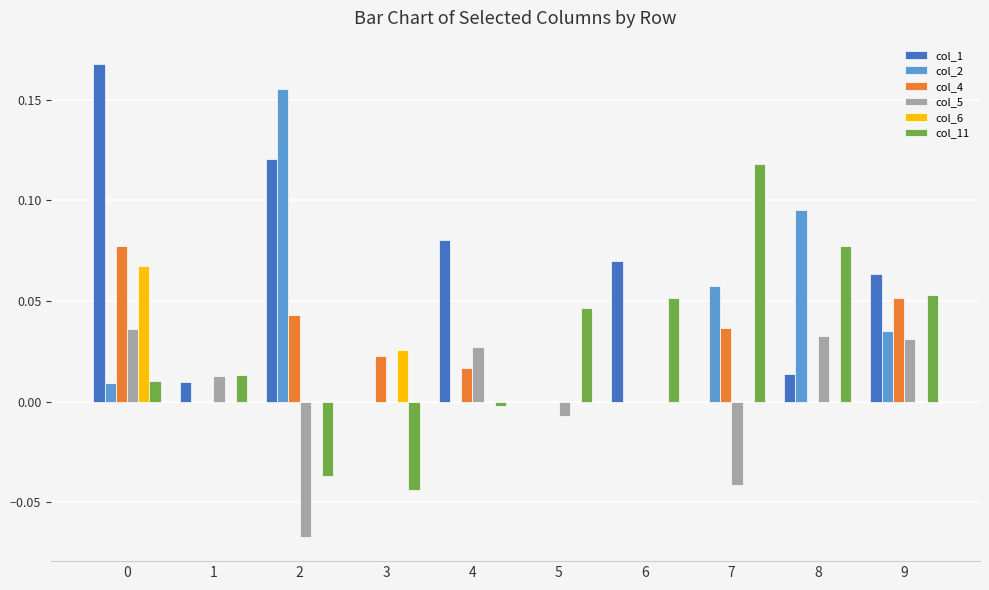

True or false: col_1 has a value of 0.0 at 8.

True